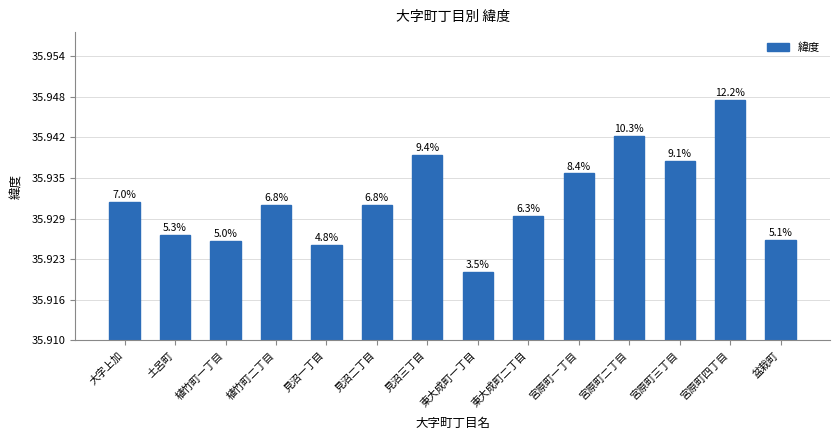

List the labels in order of value, smallest first.

東大成町一丁目, 見沼一丁目, 植竹町一丁目, 盆栽町, 土呂町, 東大成町二丁目, 植竹町二丁目, 見沼二丁目, 大字上加, 宮原町一丁目, 宮原町三丁目, 見沼三丁目, 宮原町二丁目, 宮原町四丁目